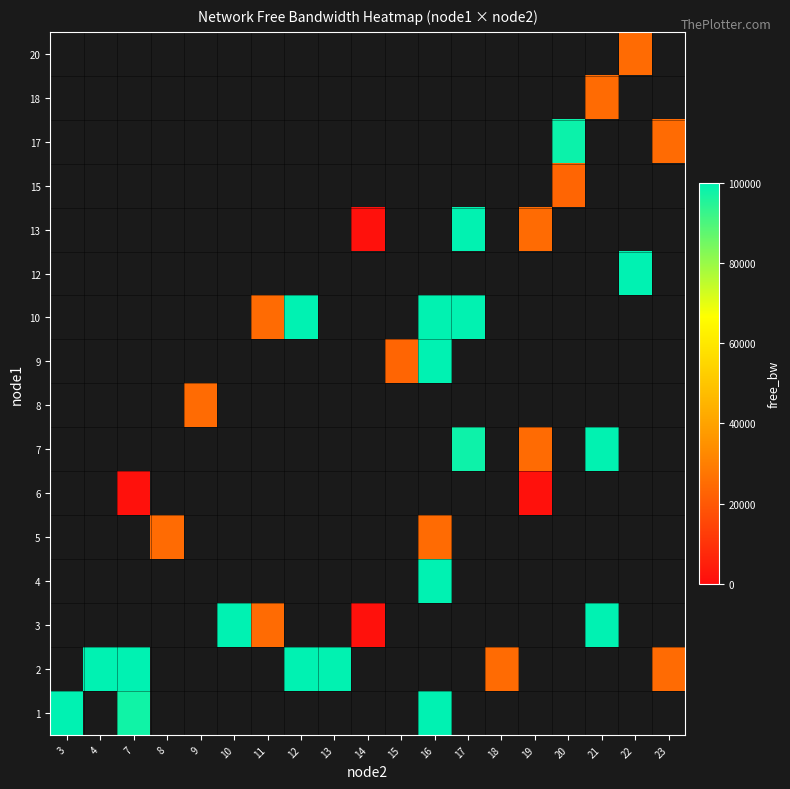

The value of 2 at 23 is 24993.9. True or false?

True